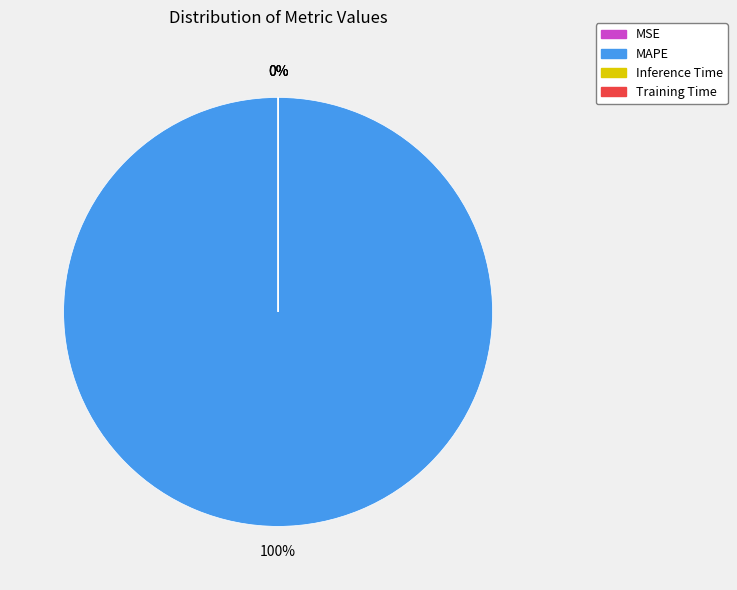

Which slice is the largest?

MAPE